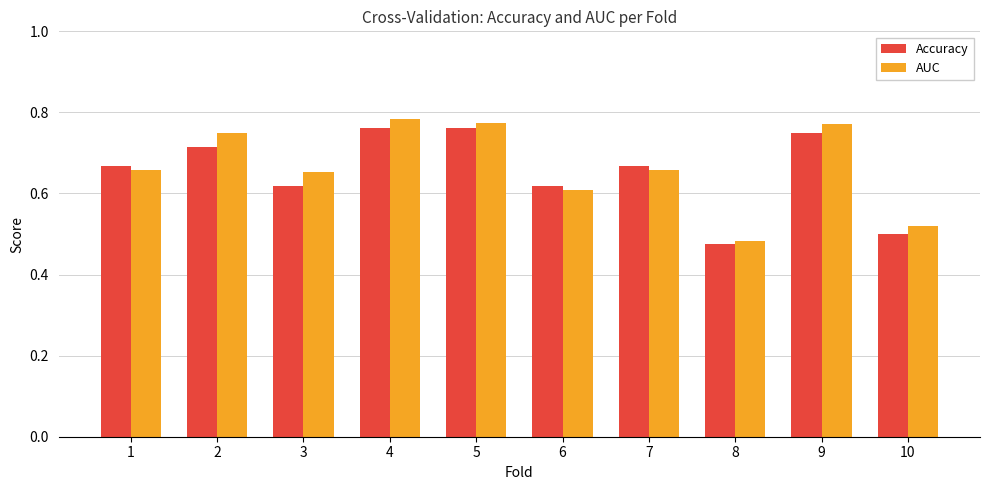

Between 8 and 10, which series saw the biggest shift?

AUC